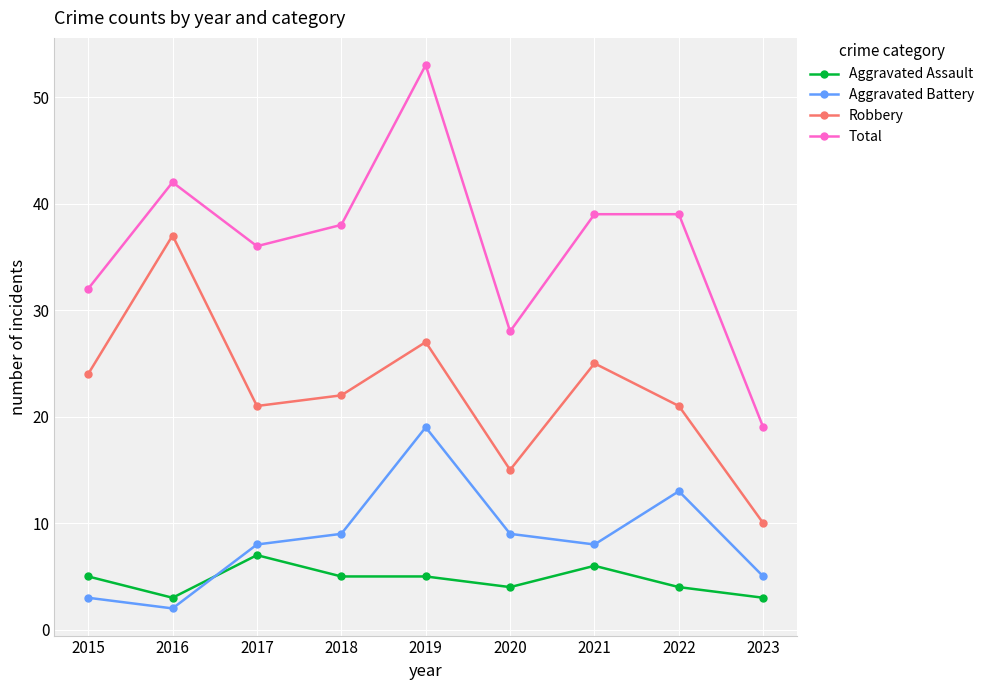

The Aggravated Assault series shows 5 at 2015. True or false?

True